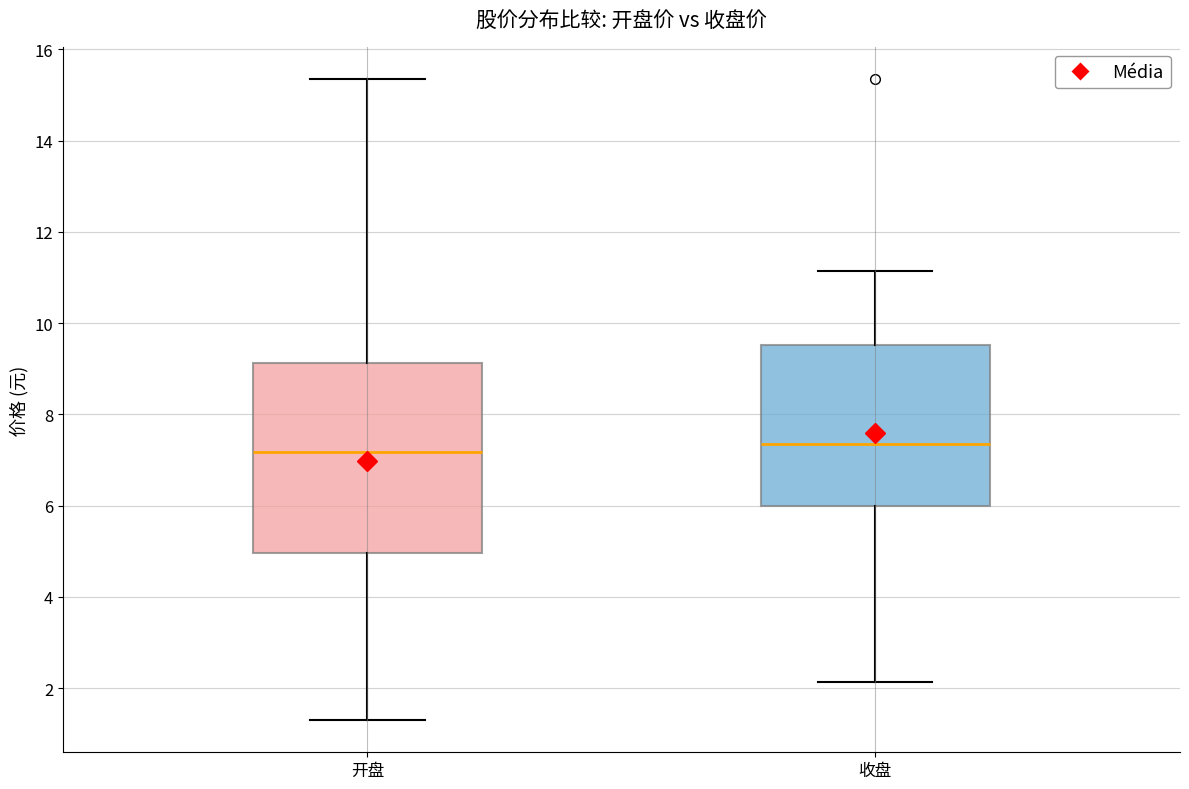

Comparing the boxes themselves (not the whiskers), which one is the tallest?

开盘